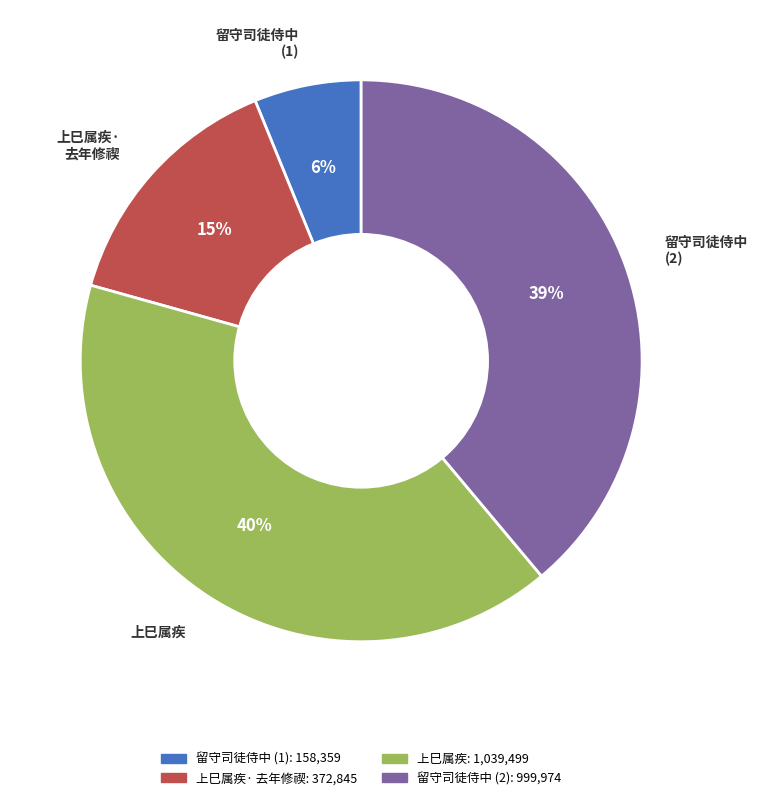

Does any single category account for the majority?

No